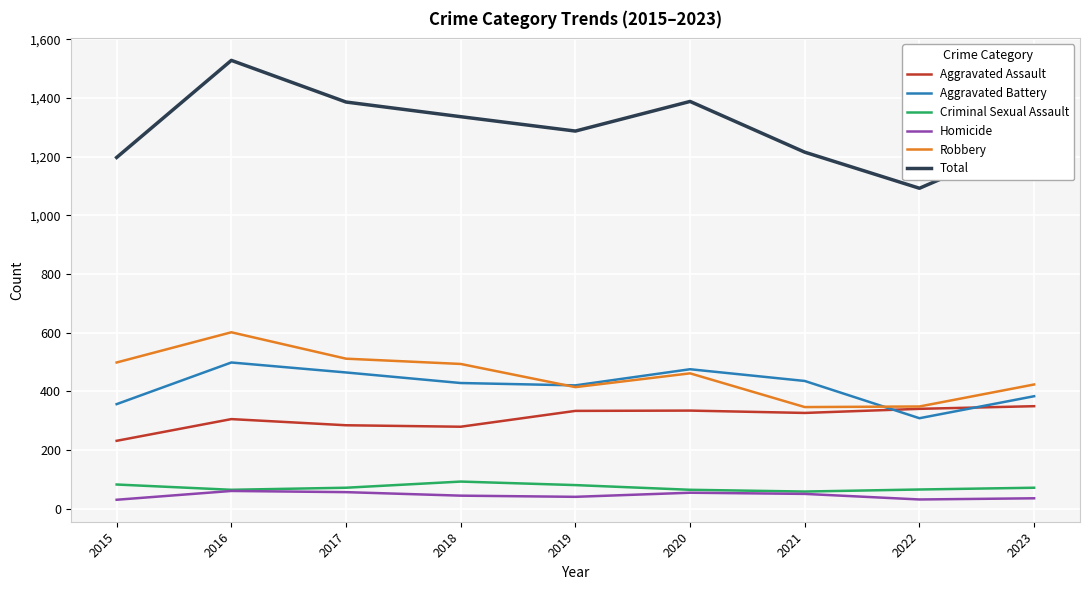

What is the difference between the Total values at 2022 and 2019?

195